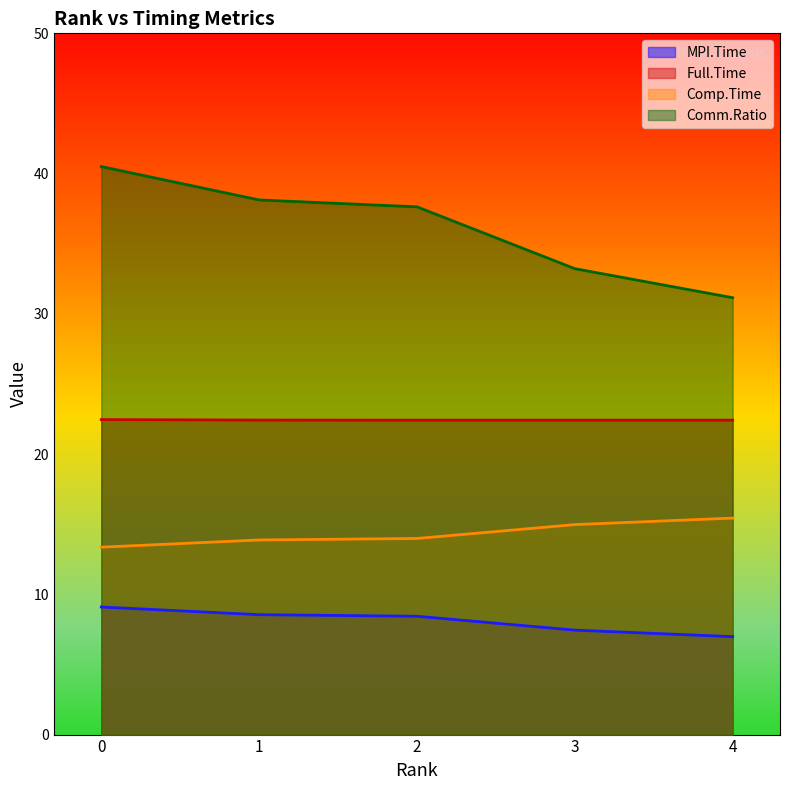

What is the greatest value displayed?

40.5